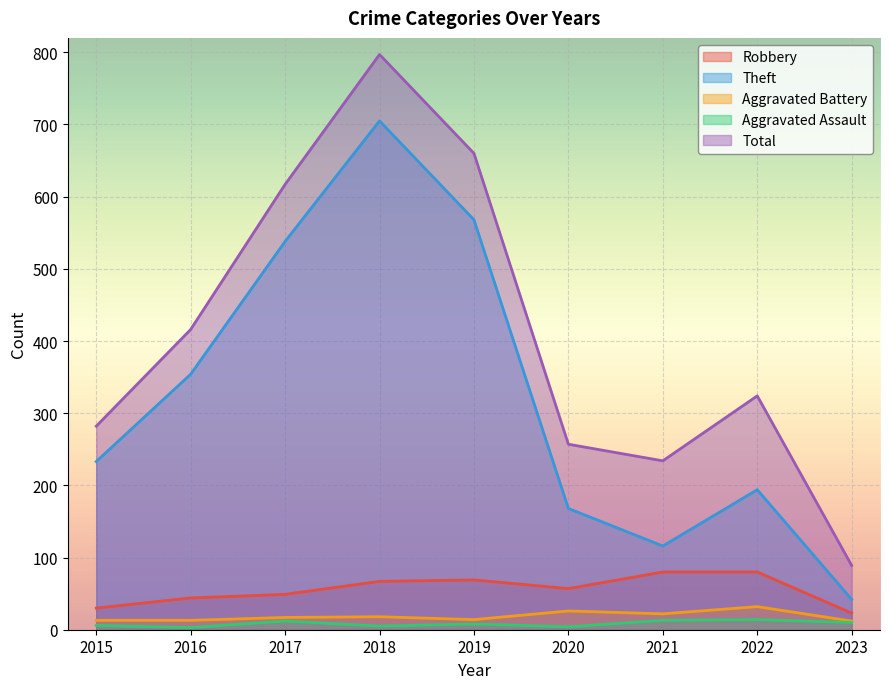

True or false: Robbery and Aggravated Battery intersect in this chart.

False